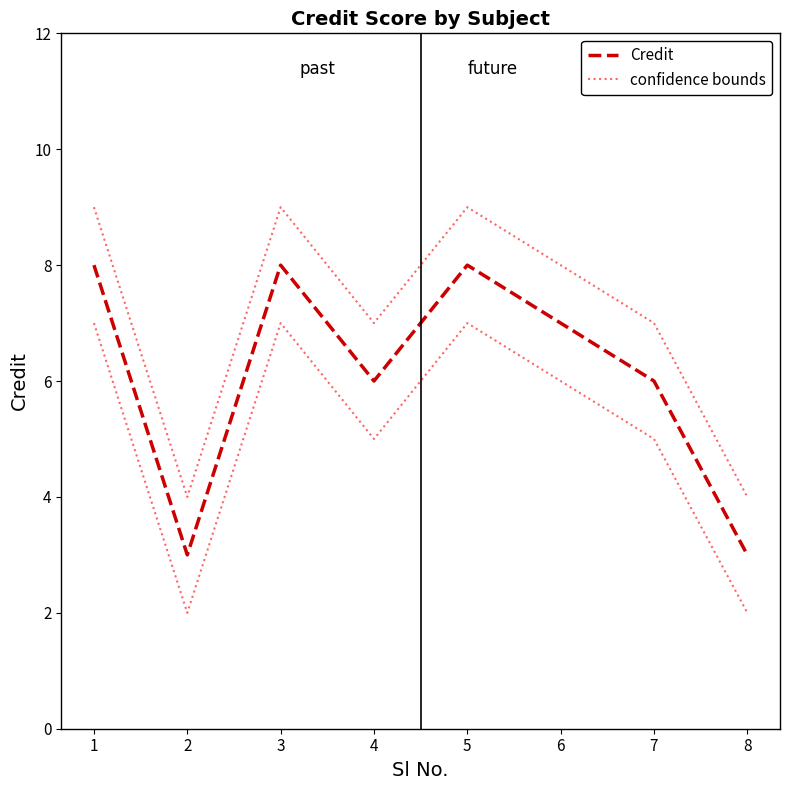

Is it true that Credit equals 8 at 3?

True